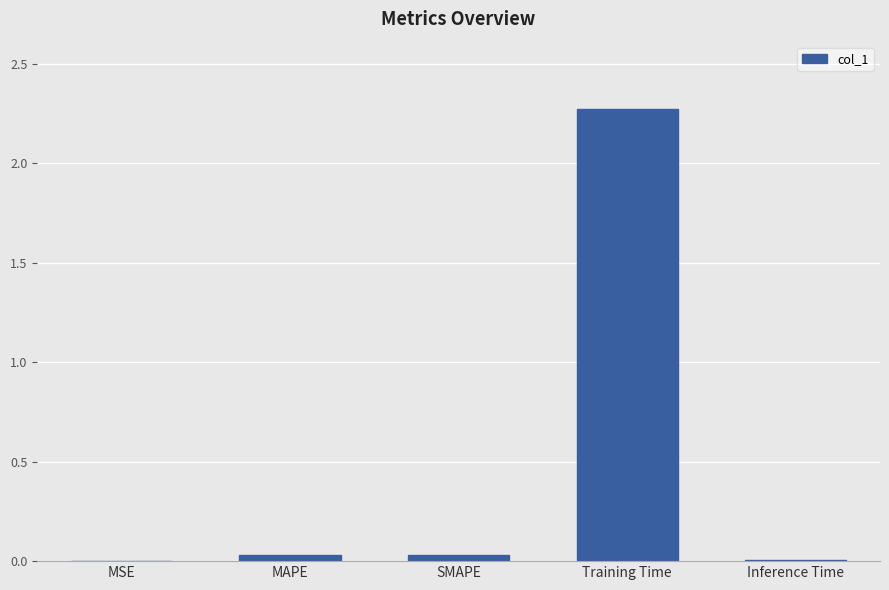

Which has a higher value, Inference Time or Training Time?

Training Time